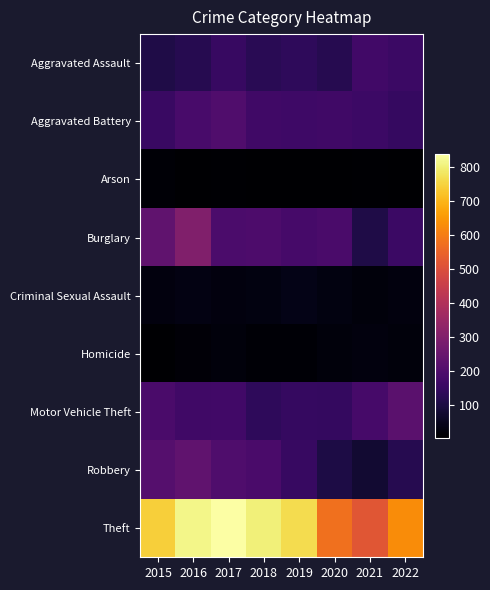

Which has a higher value, 2015 or 2021?

2021